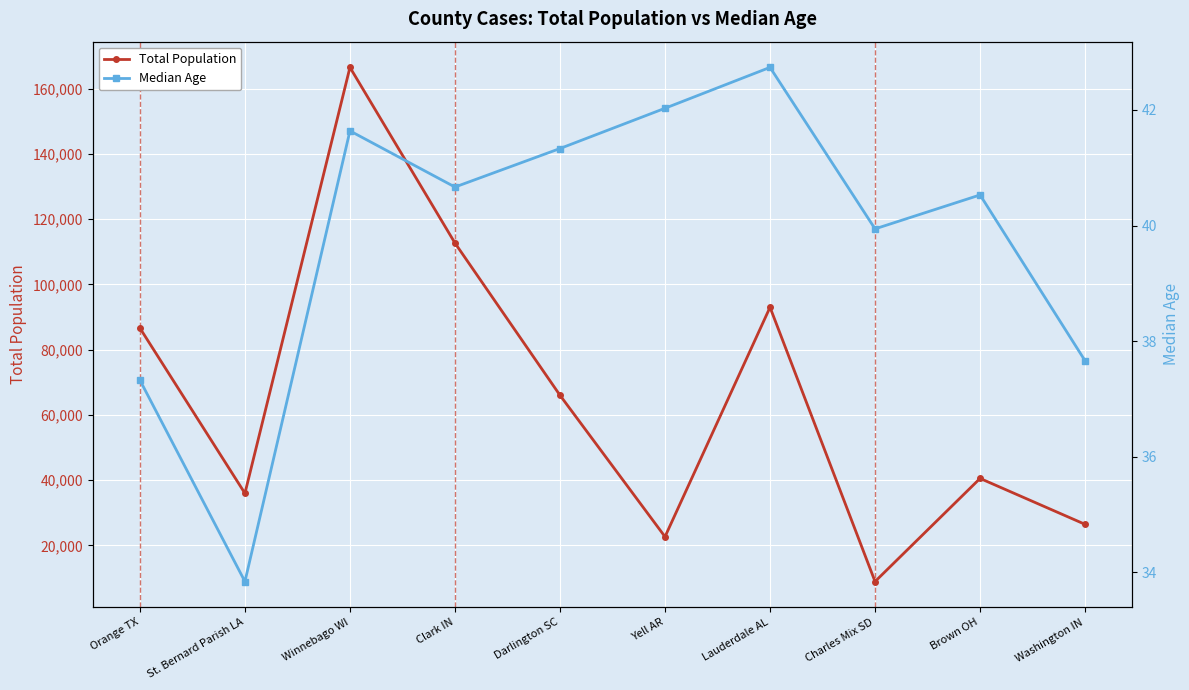

True or false: Total Population and Median Age intersect in this chart.

False